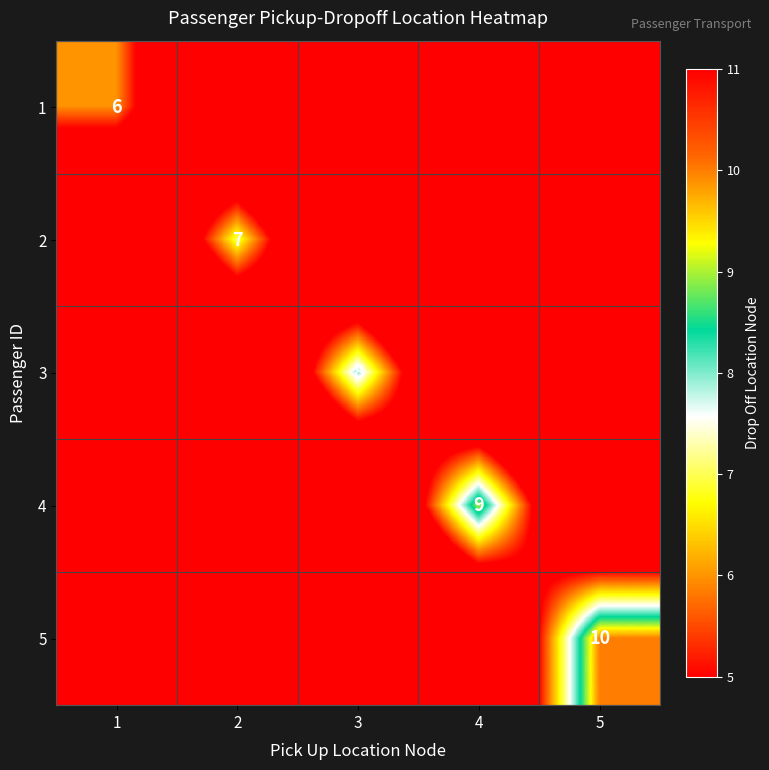

The 1 series shows 6 at 1. True or false?

True